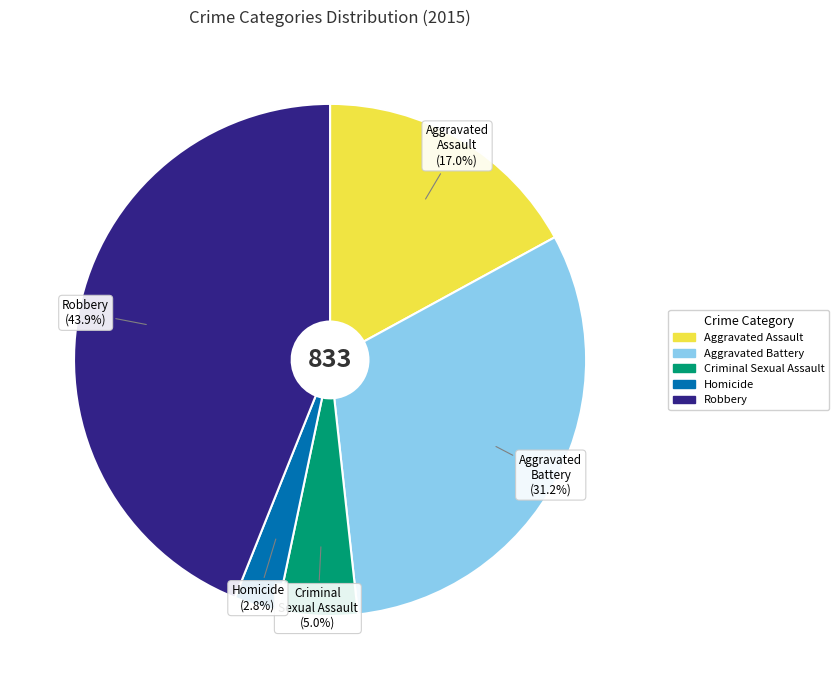

Approximately how many times larger is the value at Robbery compared to Aggravated Assault?

2.6